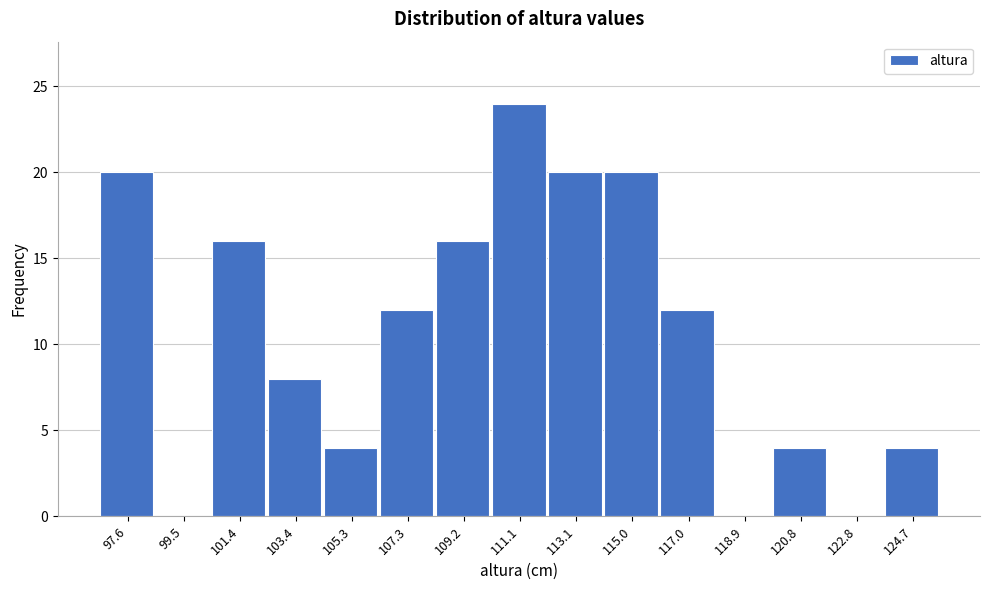

How tall is the bar that spans 108.24 to 110.18 on the x-axis? Neither the bar edges nor the heights are printed on the chart, so give them approximately, as read against the axes.

16